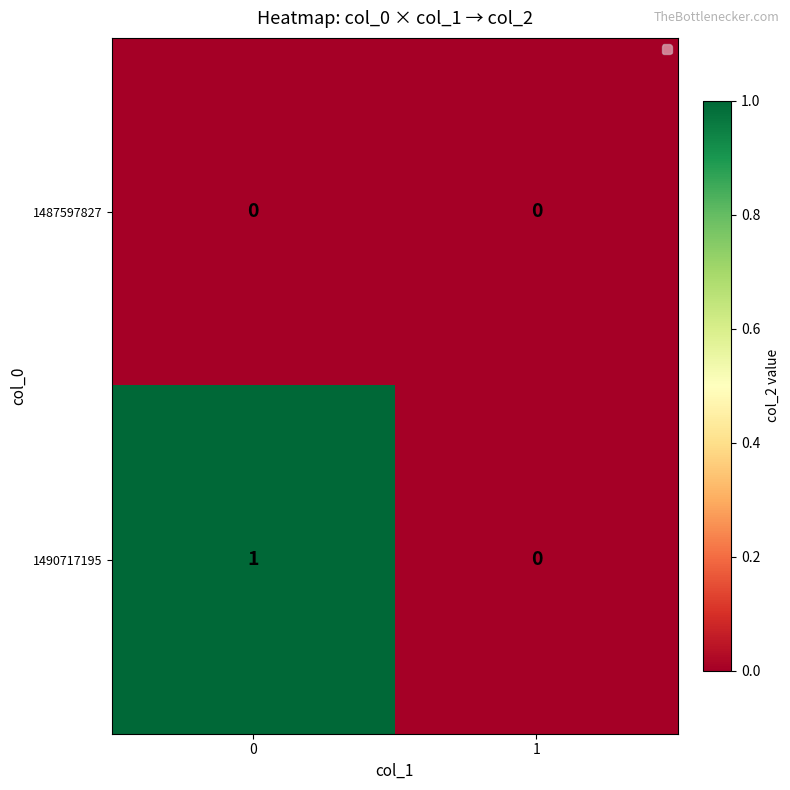

Which series has the largest total across all categories?

1490717195